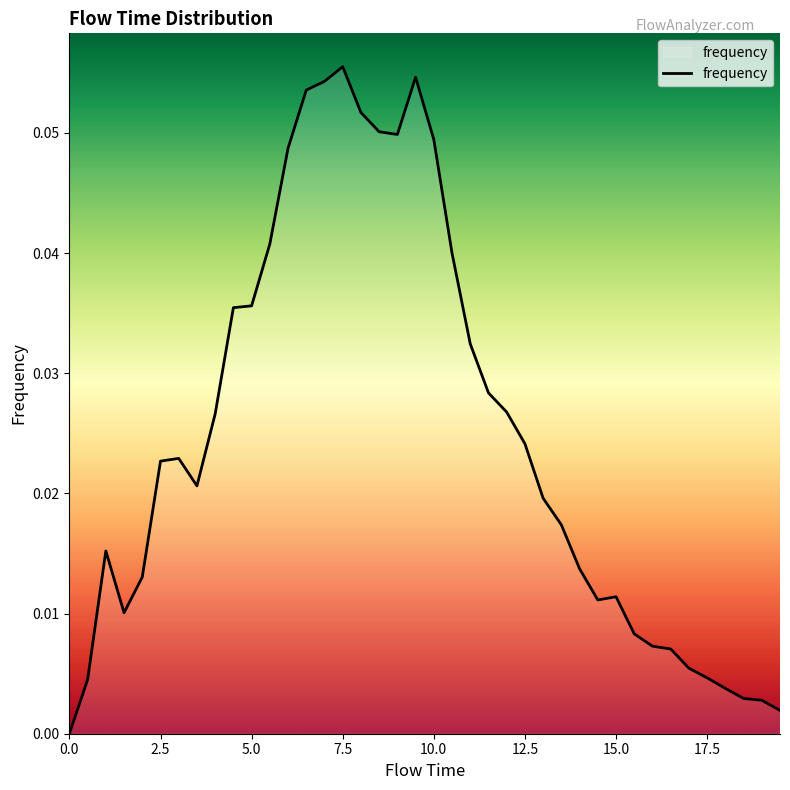

Does the chart have visible grid lines?

No